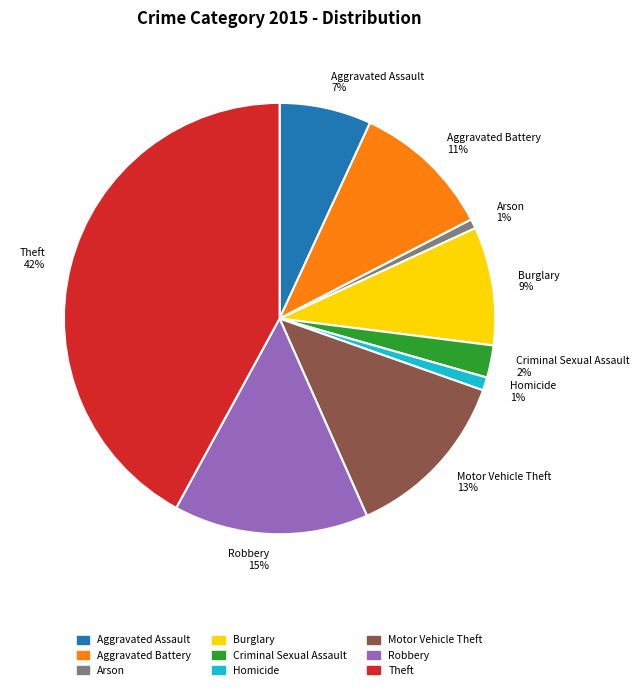

Approximately how many times larger is the value at Motor Vehicle Theft compared to Theft?

0.3